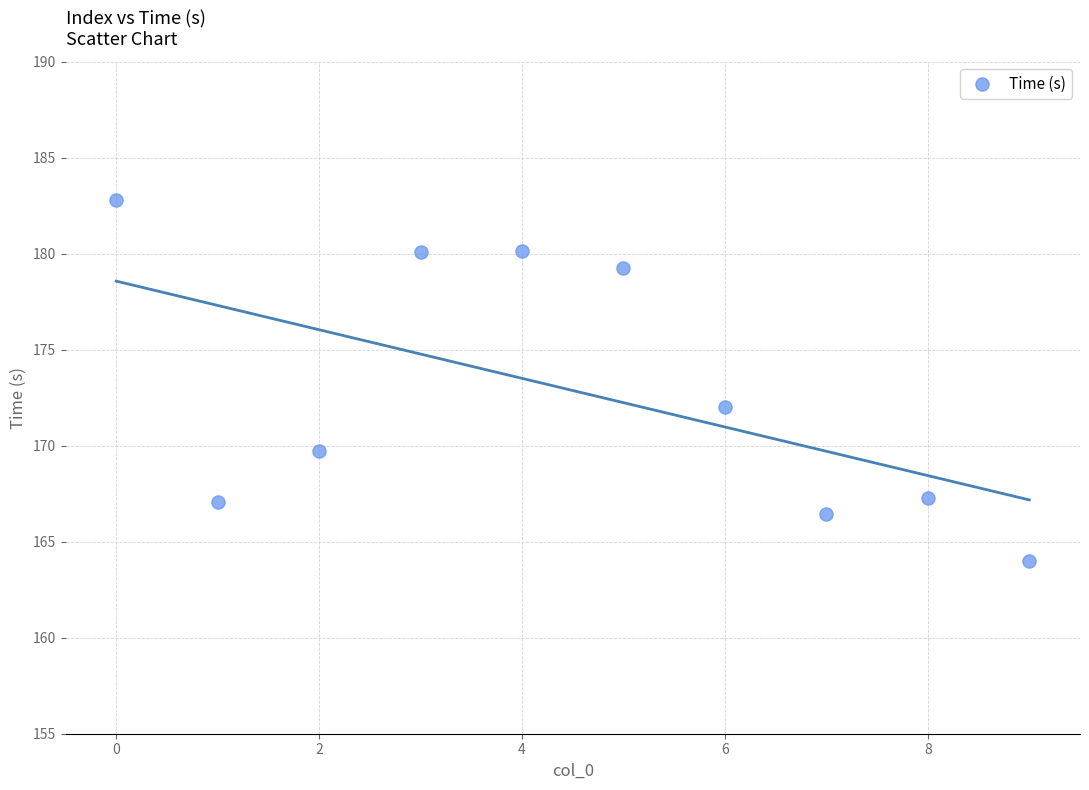

What Y value in the scatter plot is closest to 173?

172.0